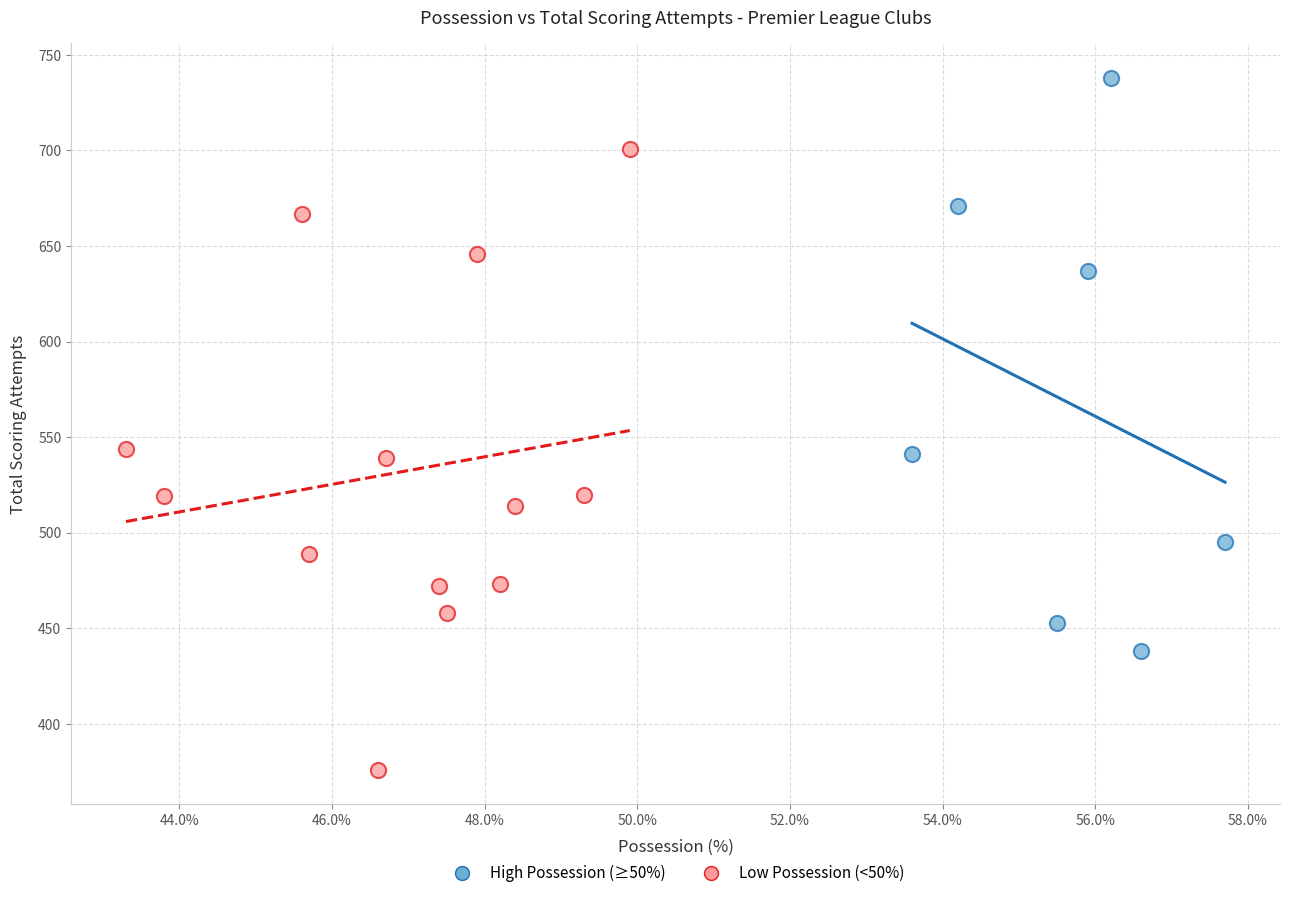

What are all the series names shown in the legend?

High Possession (≥50%), Low Possession (<50%)